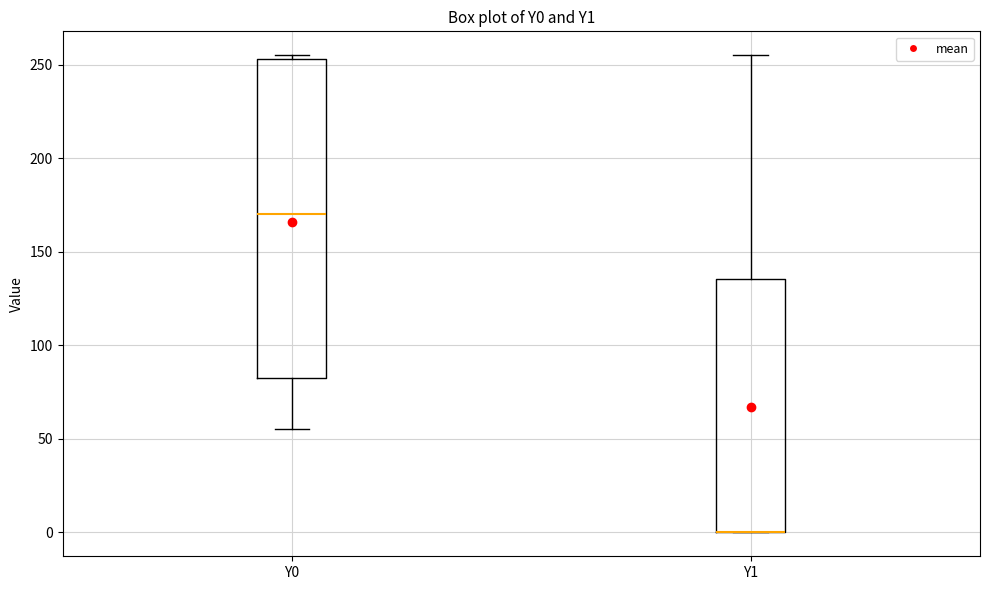

Reading left to right, read every box against the y-axis: the position of its median line, the range the box covers, and the ends of its whiskers. The values are not printed on the chart, so give them approximately, as read against the axis.

Y0: median 170, box 85 to 255, whiskers 55 to 255 (just above the box's upper edge)
Y1: median 0 (drawn on the box's lower edge), box 0 to 135, whiskers 0 to 255